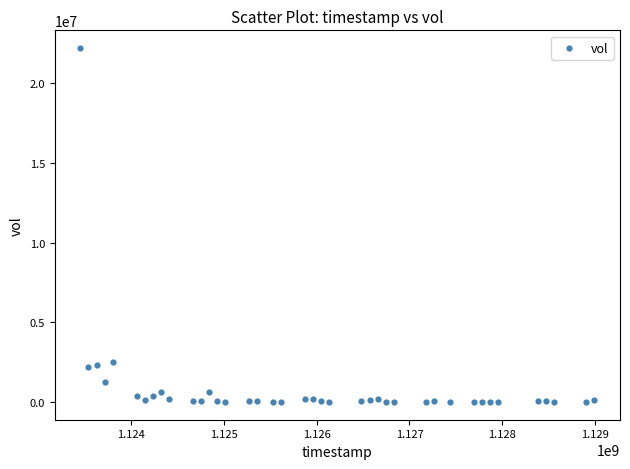

What is the range of Y values (max minus min)?

22217678